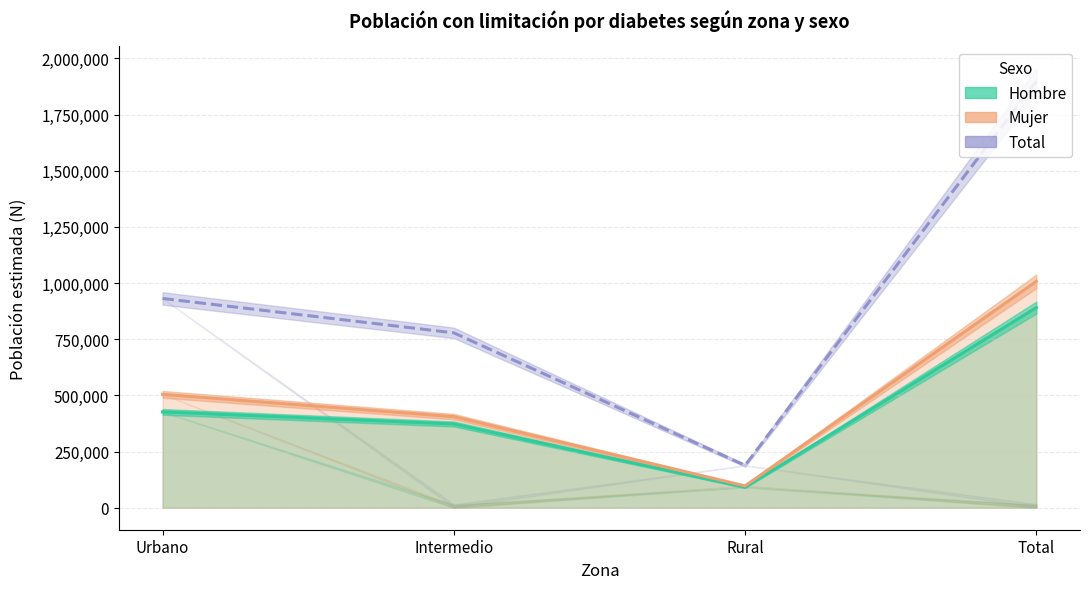

How many interior local valleys (lower than both neighbors) does the data have?

1